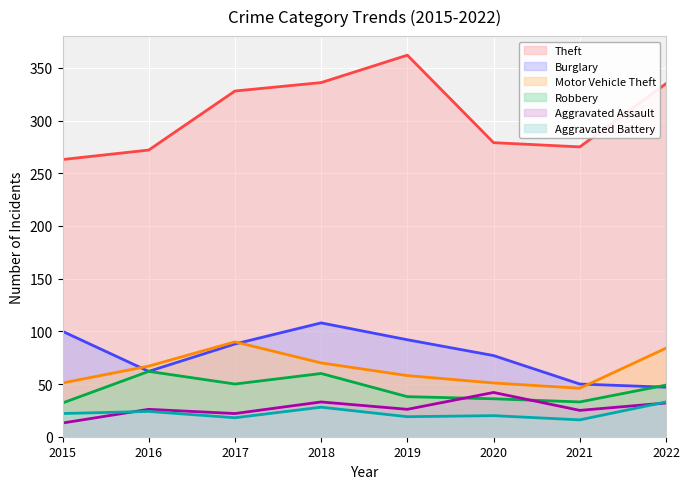

How many lines are shown in the chart?

6